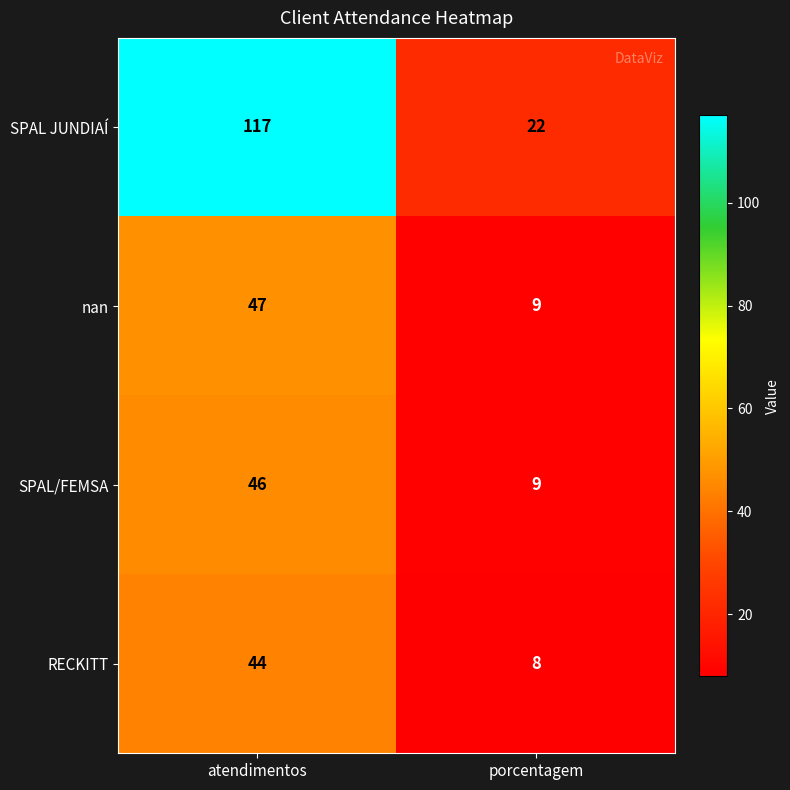

Read the RECKITT value at atendimentos, to the nearest 10.

40